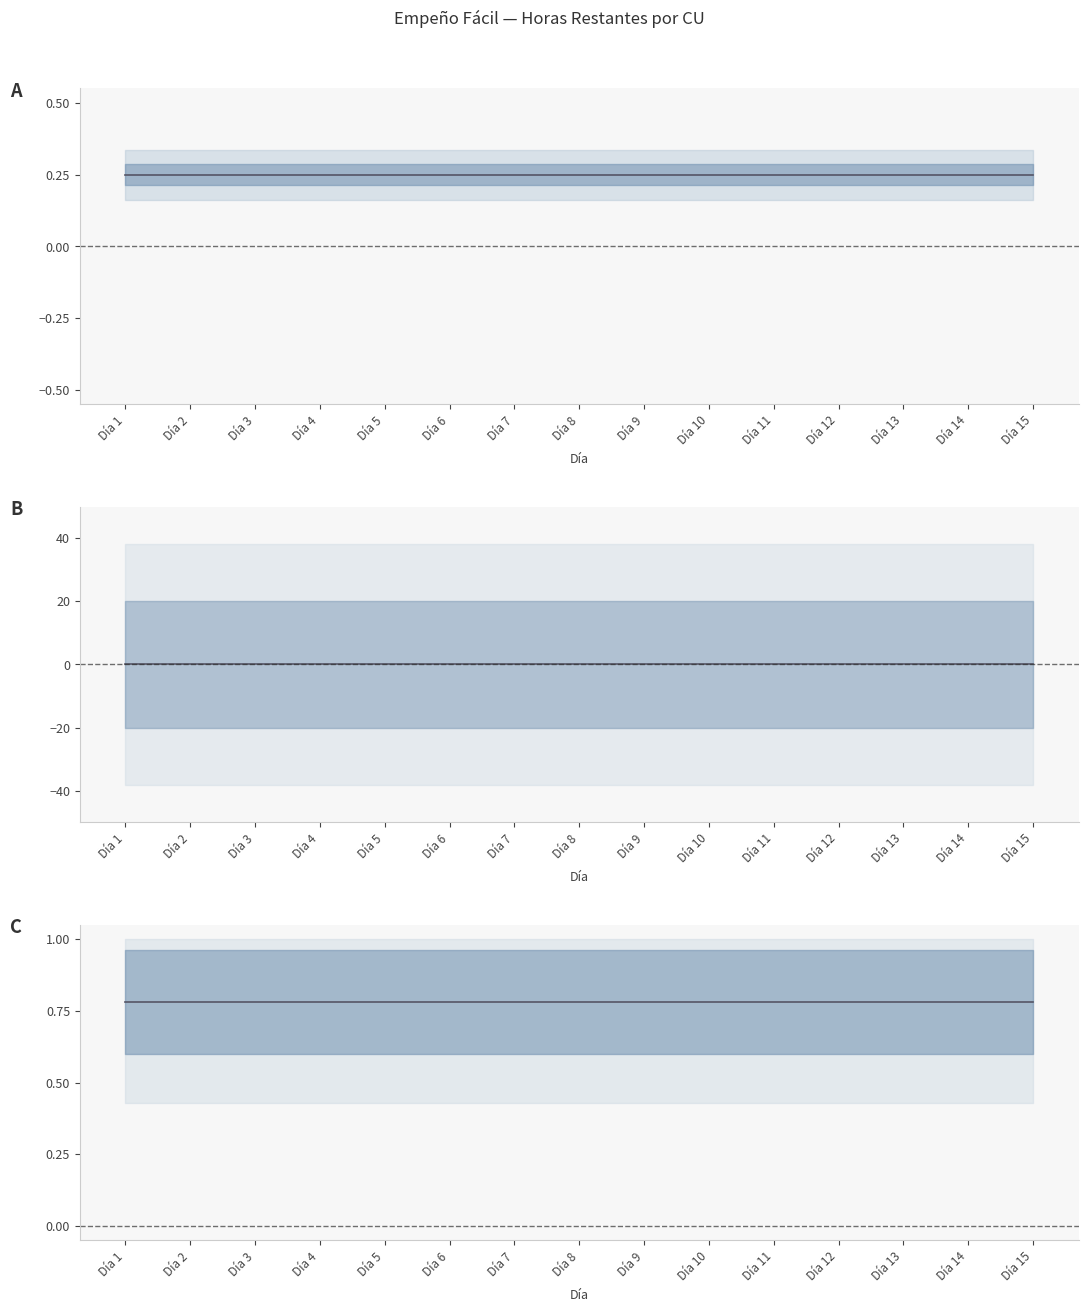

The Horas estimadas series shows 0.2 at Día 15. True or false?

True